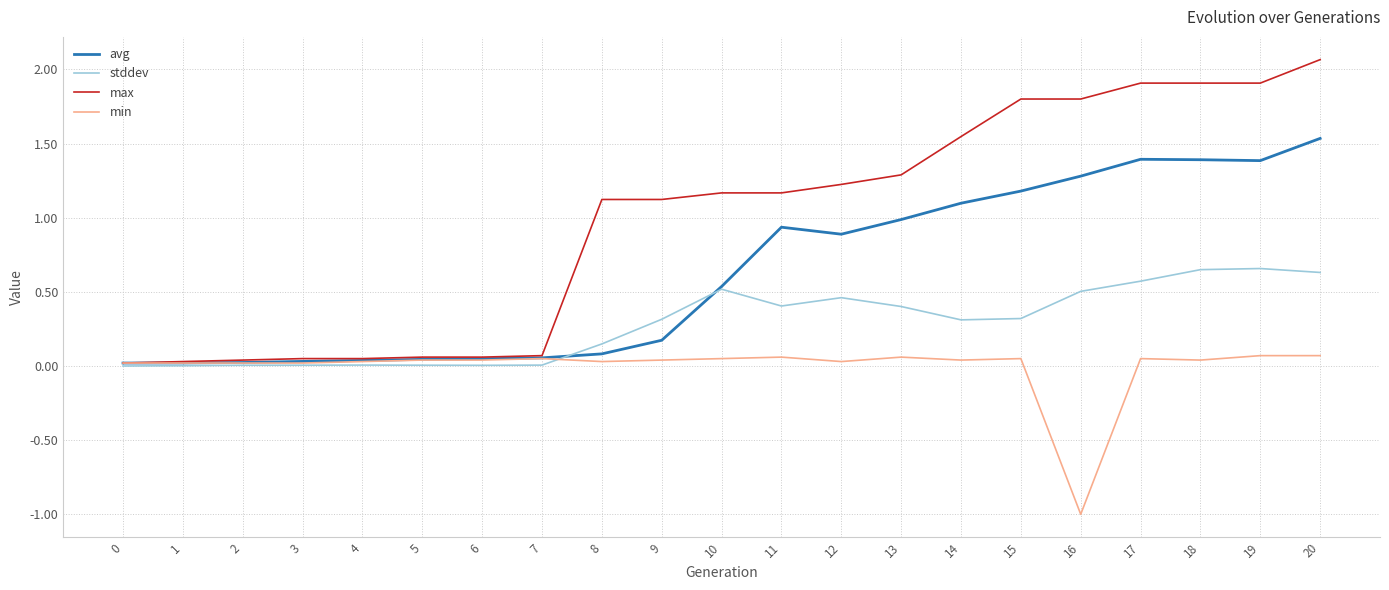

The avg series shows 0.0 at 5. True or false?

True